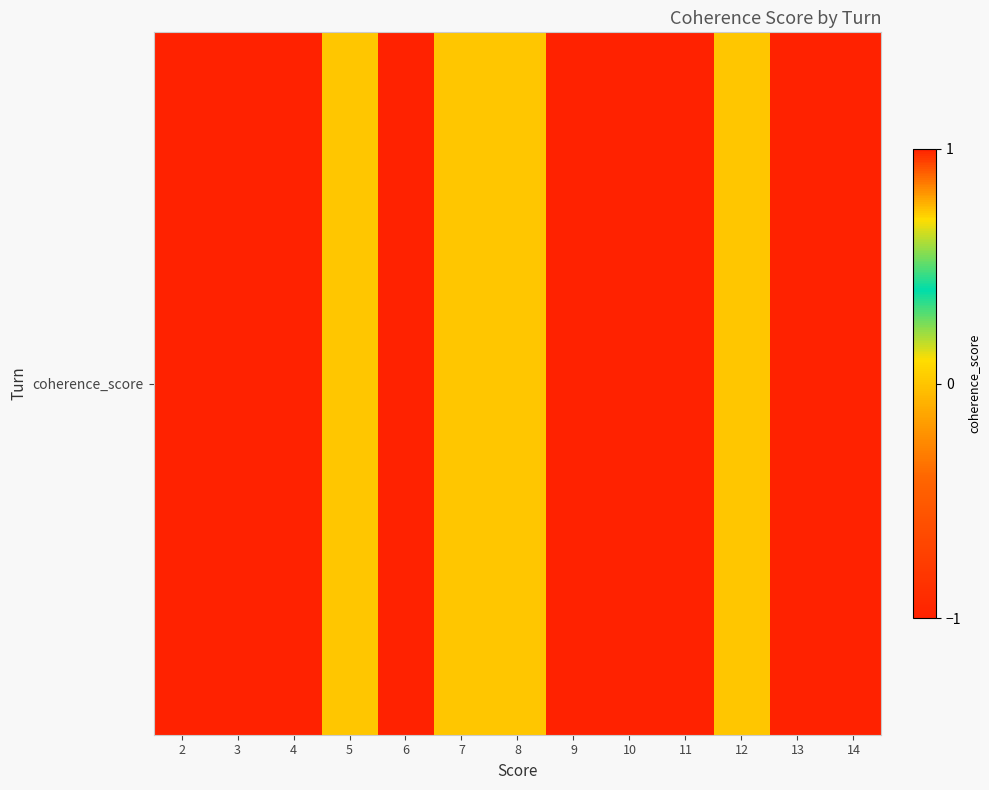

Reading left to right, list all the values displayed in this chart.

1	1	1	0	1	0	0	1	1	1	0	-1	1